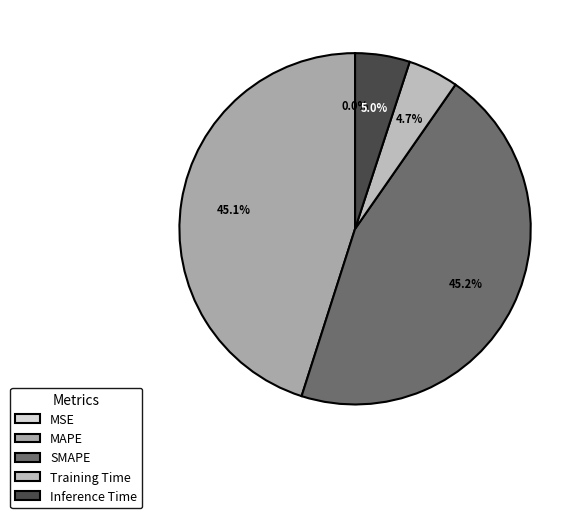

Which slice is the largest?

SMAPE